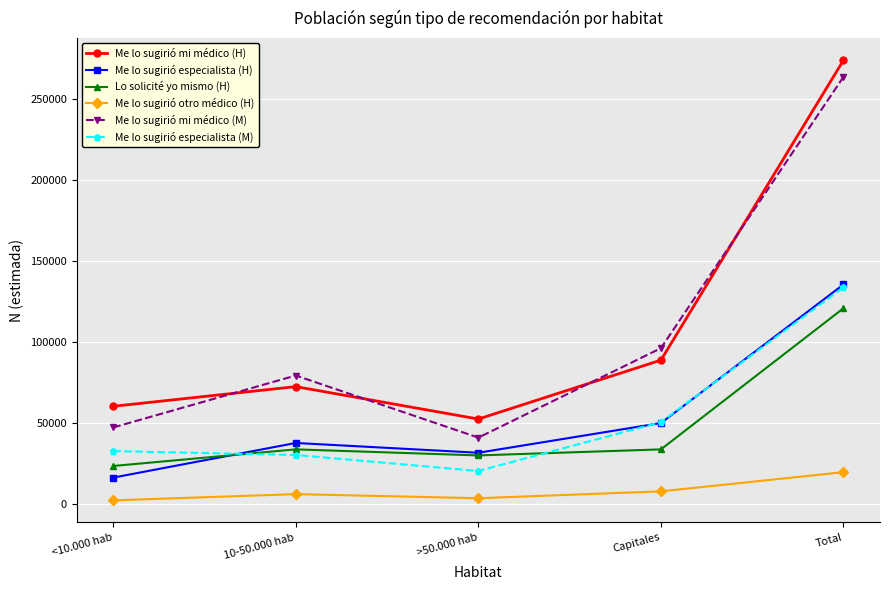

What is the difference between the second highest and minimum values in the Me lo sugirió mi médico (H) series?

36355